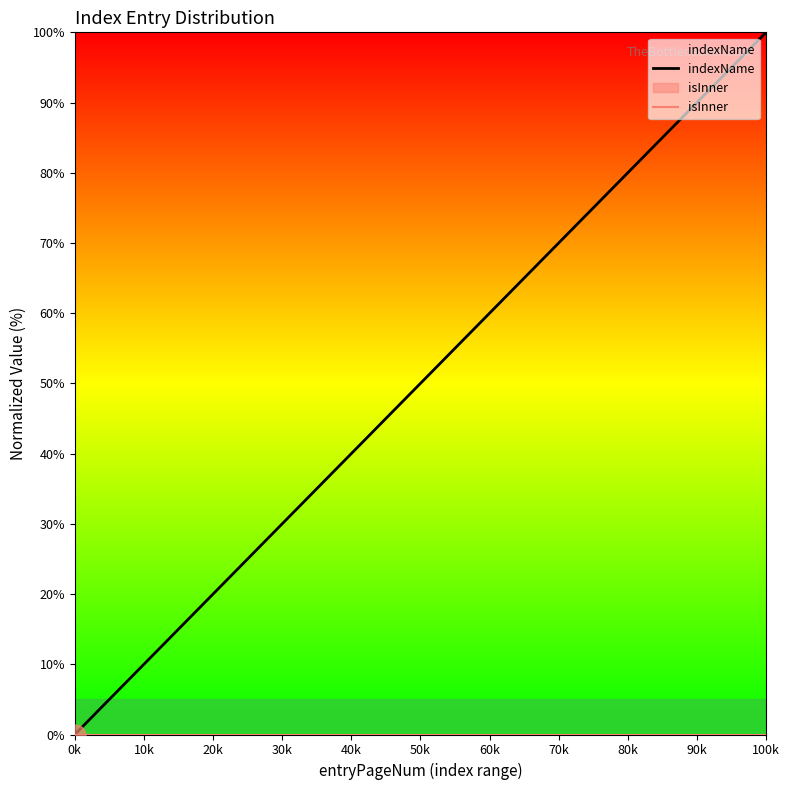

Reading right to left, list all the values displayed in this chart.

indexName: 100.0	94.7	89.5	84.2	78.9	73.7	68.4	63.2	57.9	52.6	47.4	42.1	36.8	31.6	26.3	21.1	15.8	10.5	5.3	0.0
isInner: 0.0	0.0	0.0	0.0	0.0	0.0	0.0	0.0	0.0	0.0	0.0	0.0	0.0	0.0	0.0	0.0	0.0	0.0	0.0	0.0